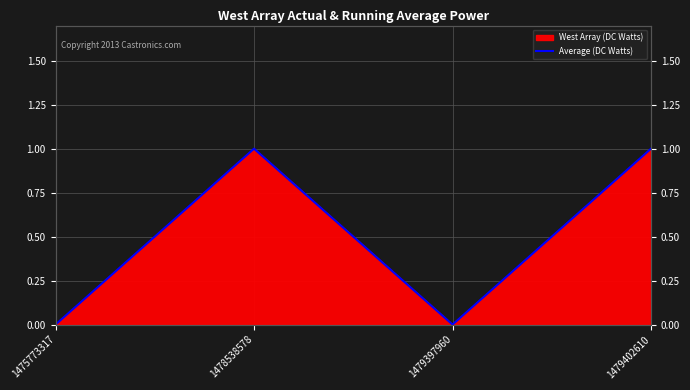

How many points are higher than both their immediate neighbors (excluding endpoints)?

1